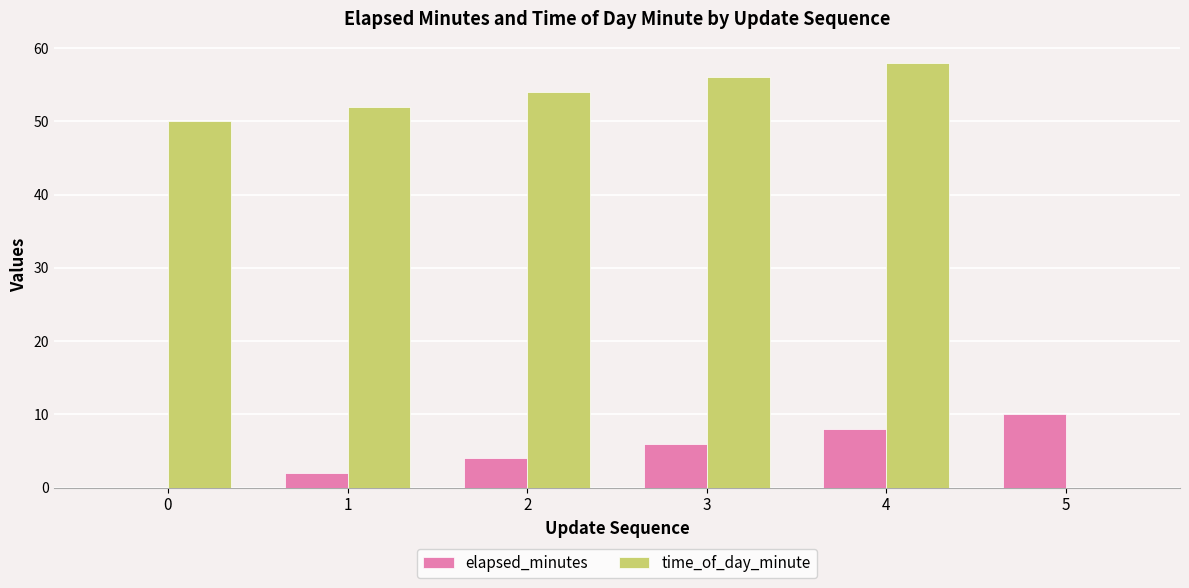

How many positive values does the elapsed_minutes series have?

5